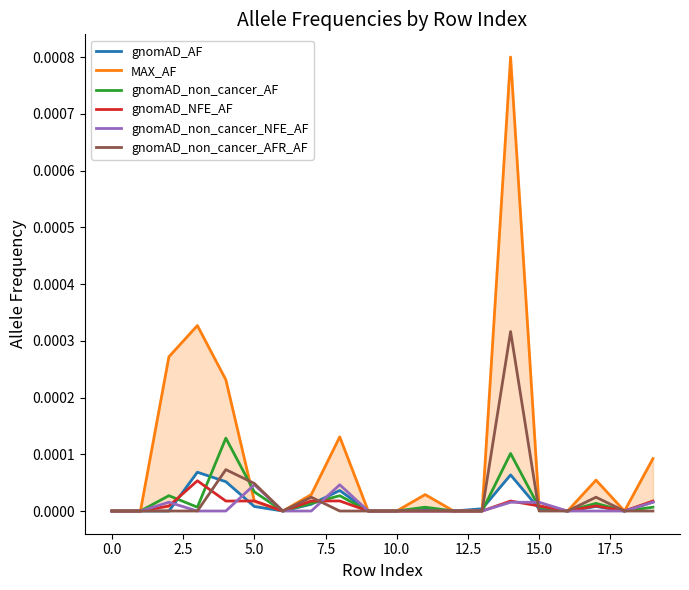

At which category is the sum across all series the highest?

14